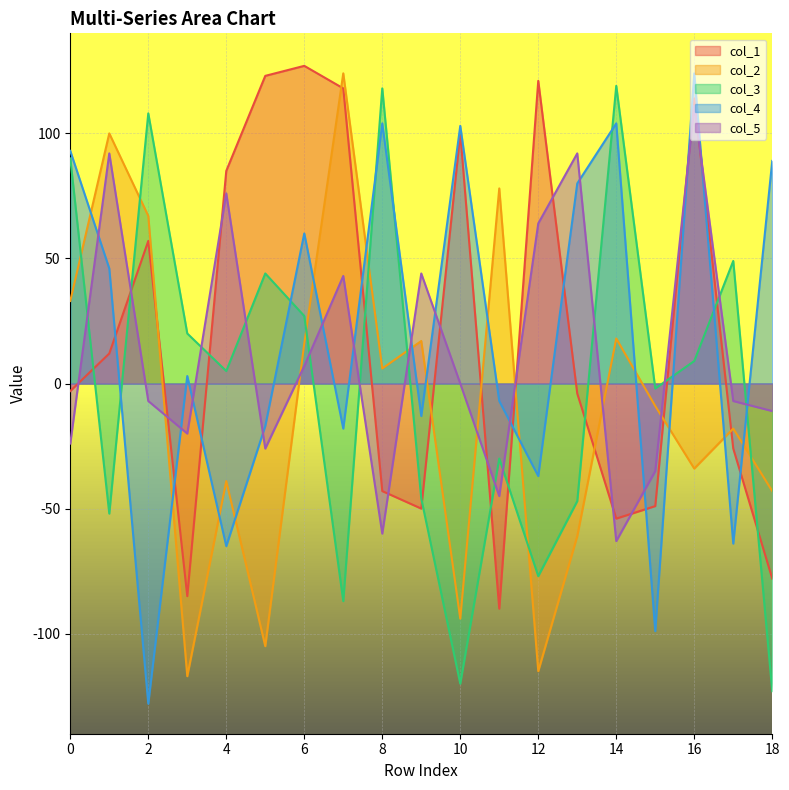

In col_3, how many points are lower than both neighbors (excluding endpoints)?

6